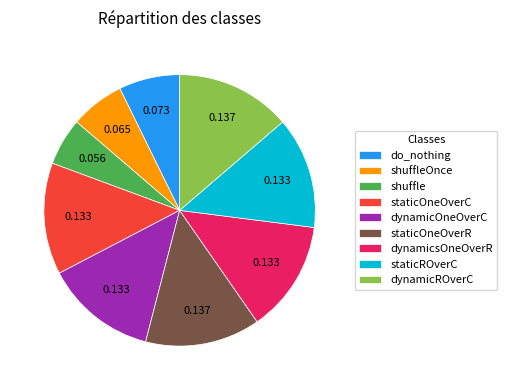

Combined, do dynamicsOneOverR and staticROverC account for over 50%?

No